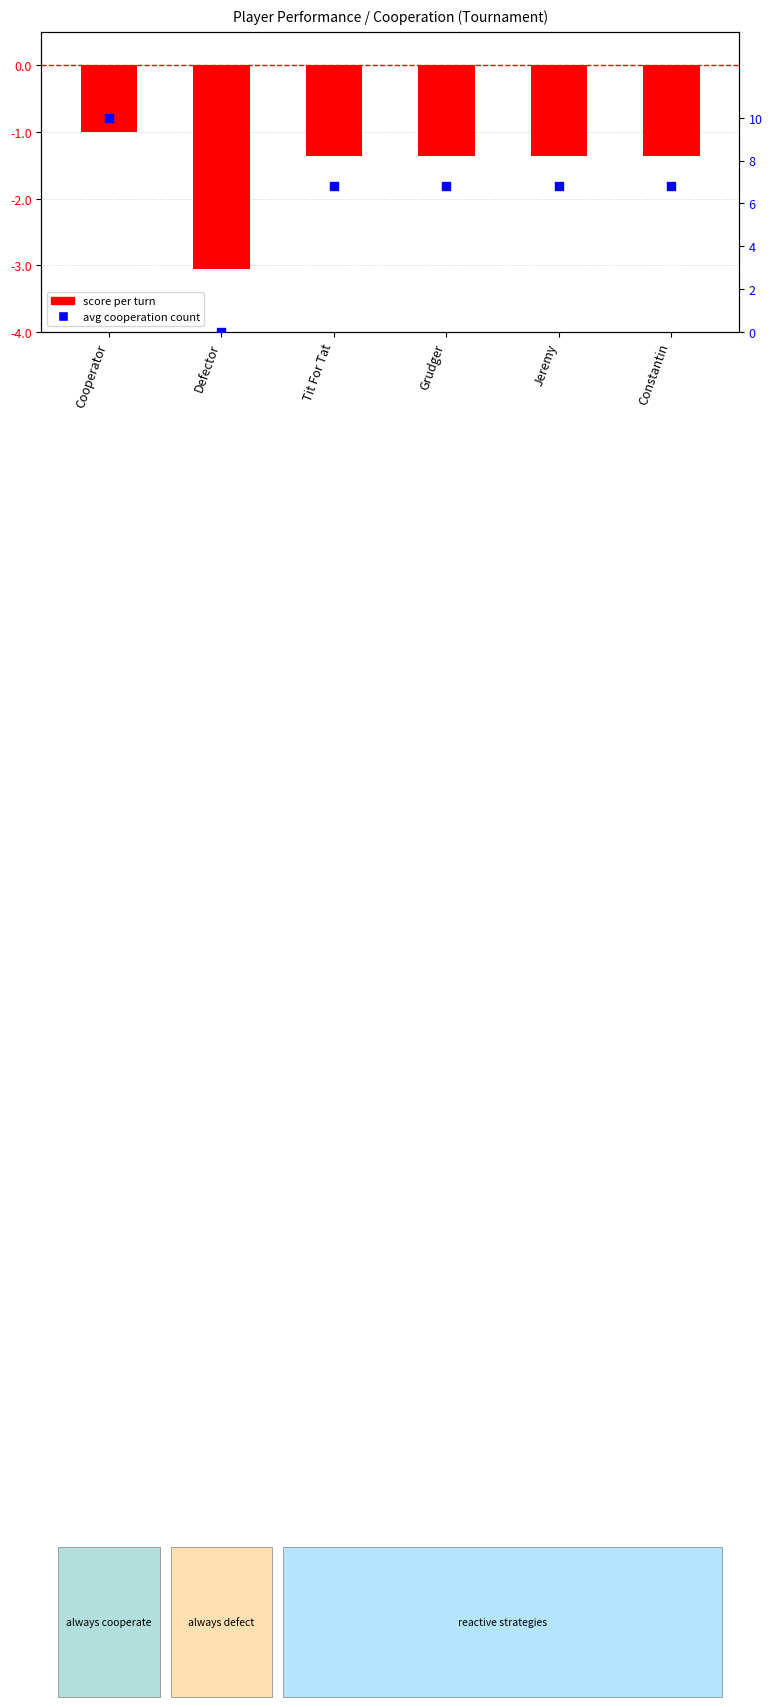

Which series has the largest total across all categories?

avg cooperation count